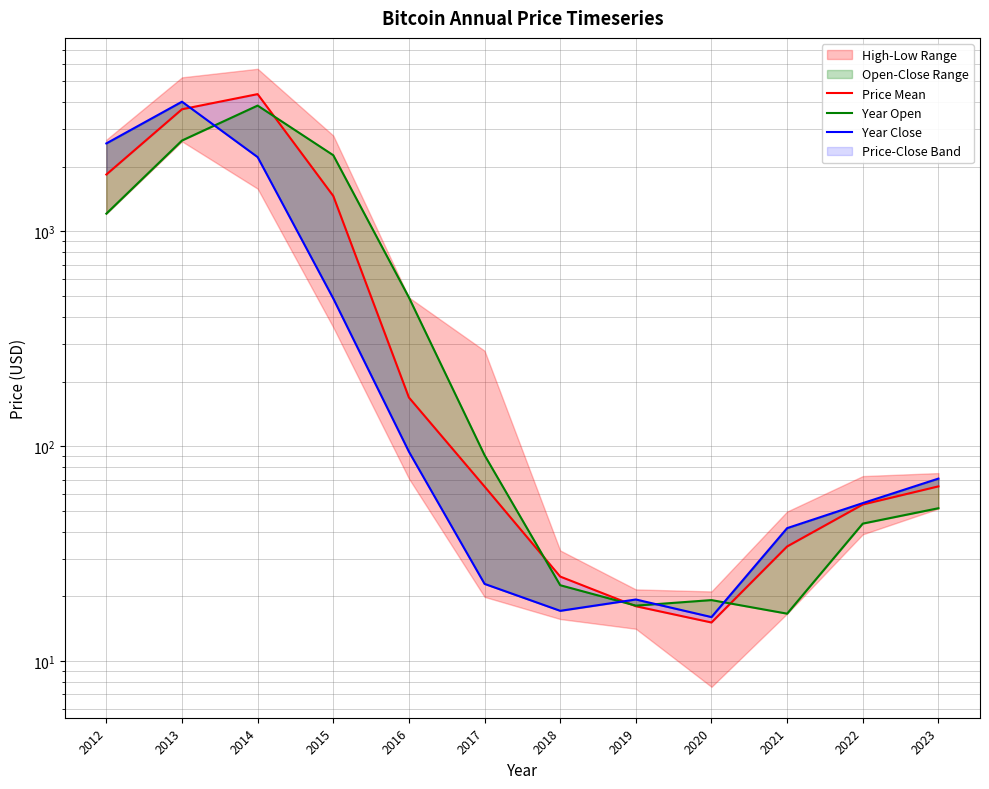

What is the value of the Year Close point at the 1st from the left?

2570.3